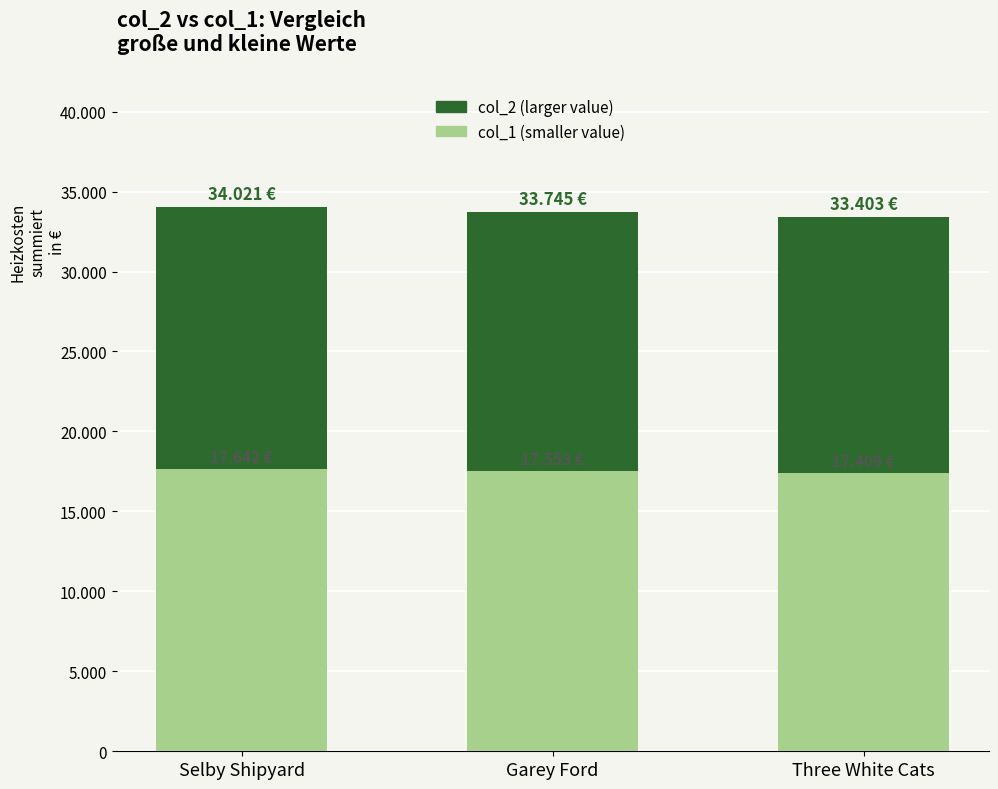

What is the value of the col_1 (smaller) bar at the 1st from the left?

17642